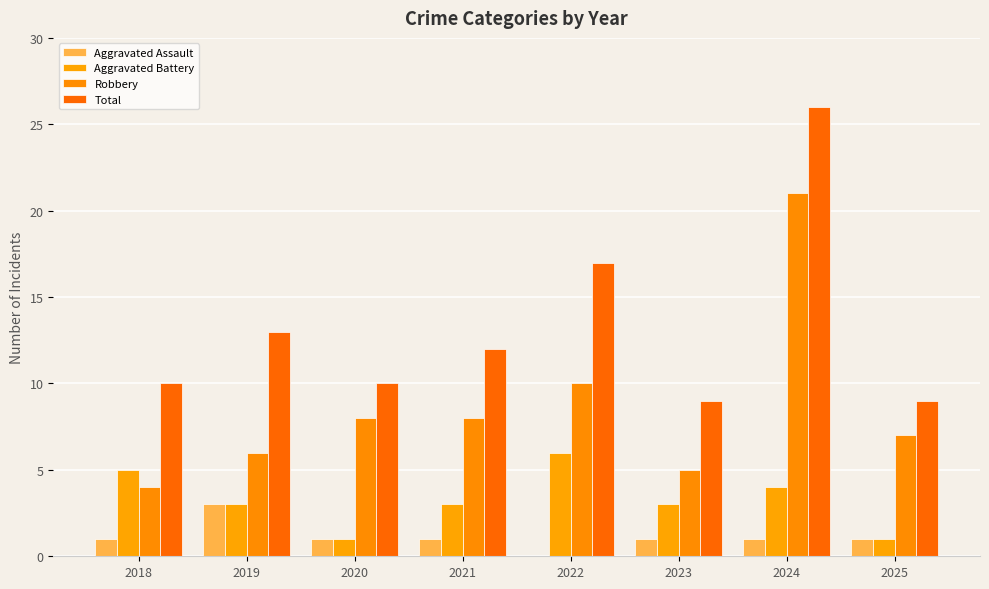

At which label does Aggravated Battery first exceed 3?

2018